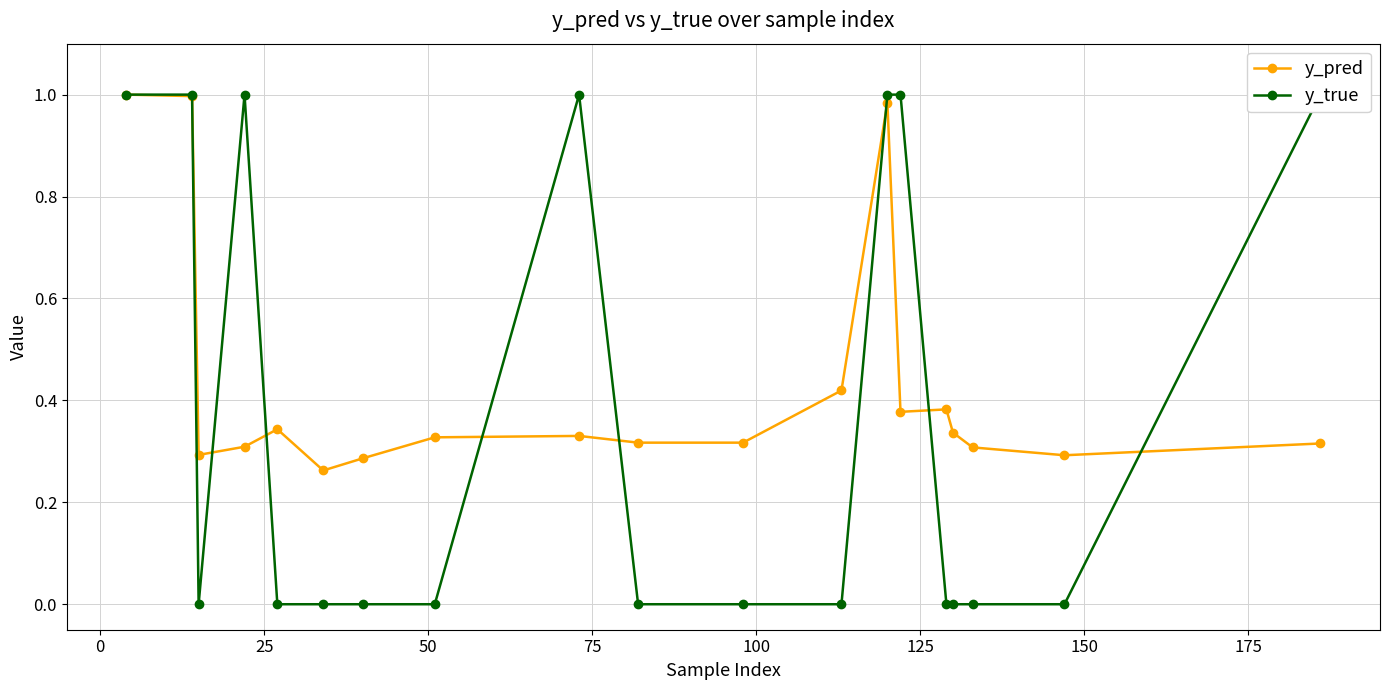

The value of y_true at 18 is 0.5. True or false?

False